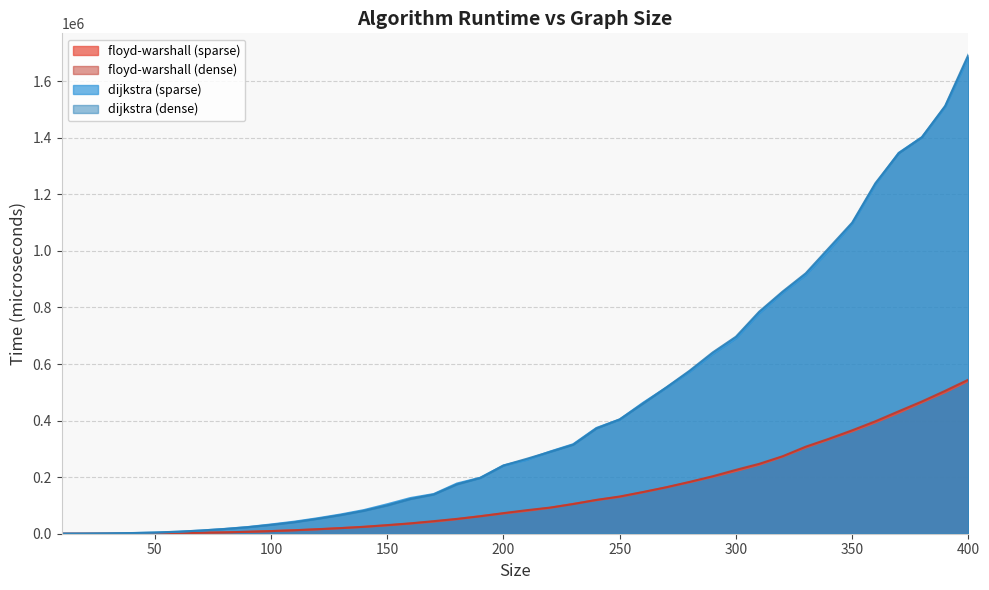

How many data points in dijkstra (dense) are above 264832?

20